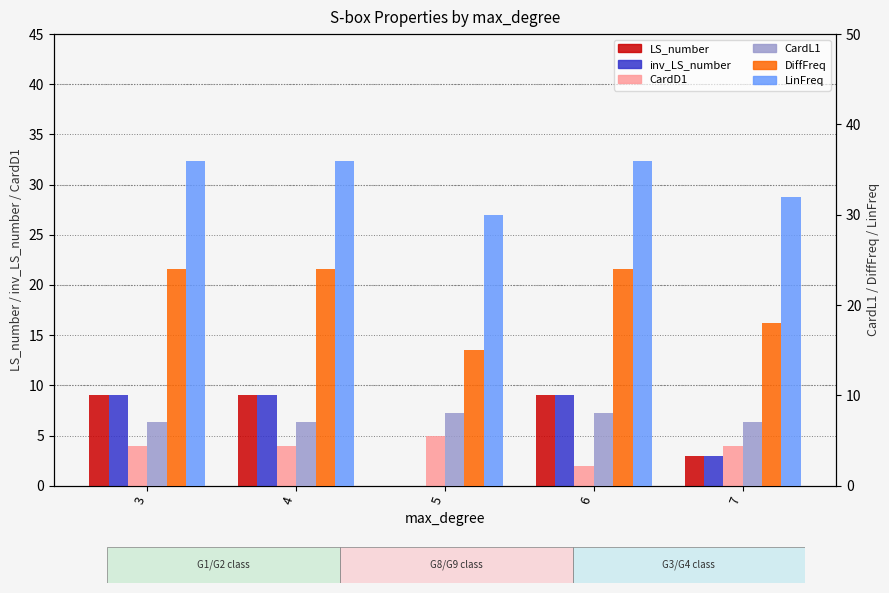

What is the value of the inv_LS_number bar at the 1st from the left?

9